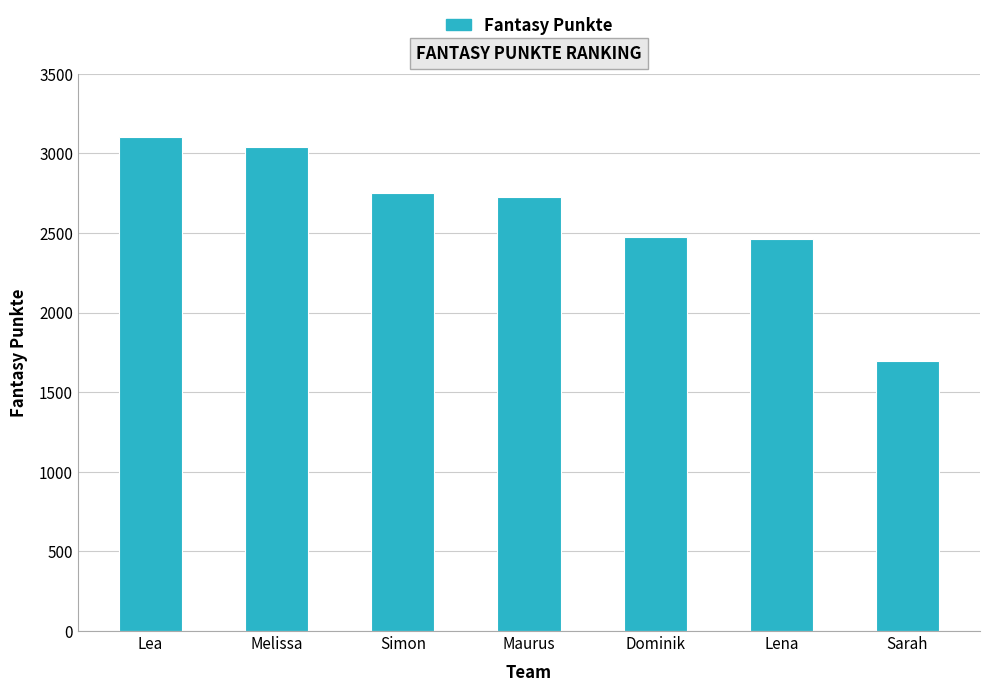

What value does the data have at Simon, to the nearest 10?

2750